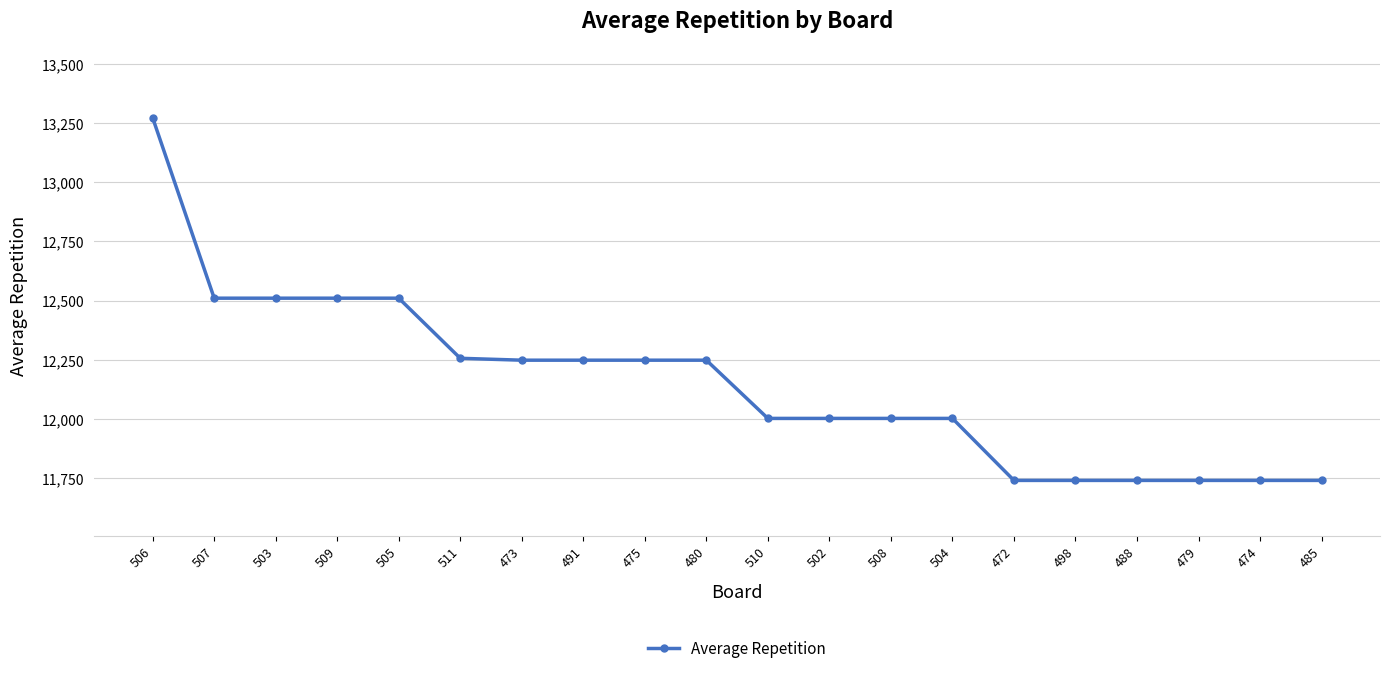

What is the average value?

12150